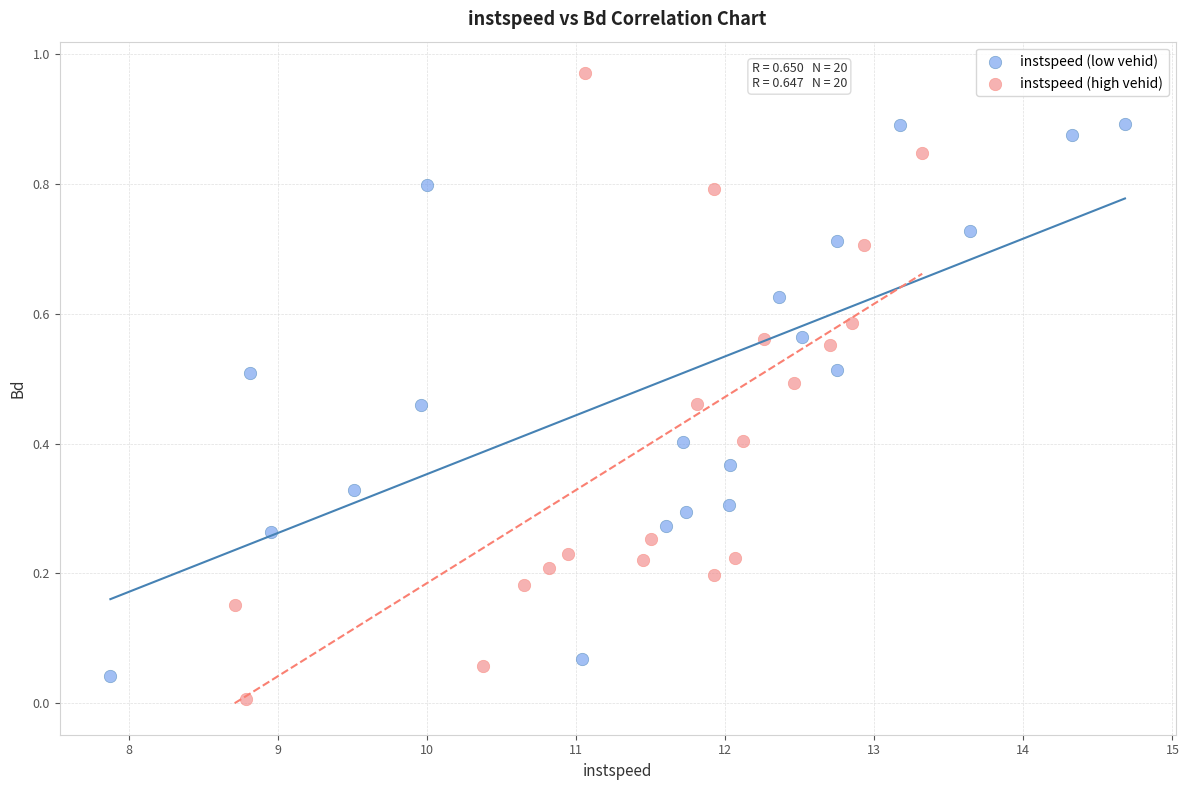

Which series has the largest Y range (max minus min)?

instspeed (high vehid)